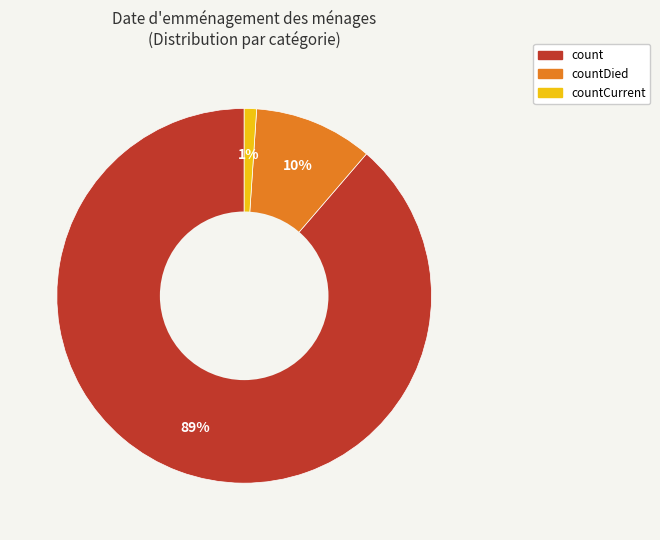

To the nearest percent, what is the difference between the largest and smallest slice percentages?

88%